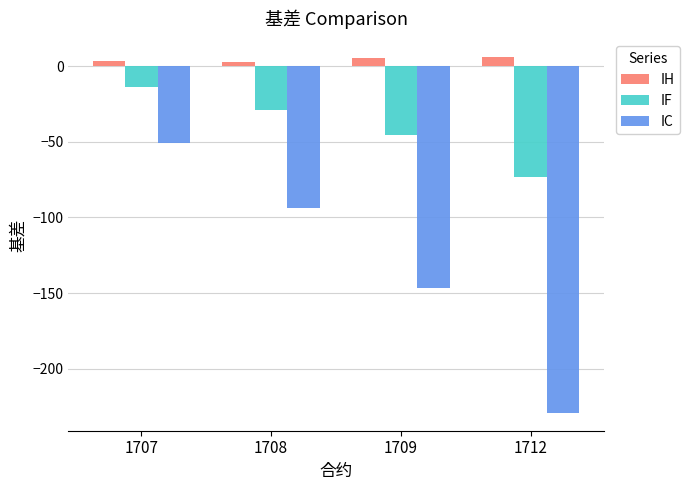

What is the total value across all series at 1708?

-120.0